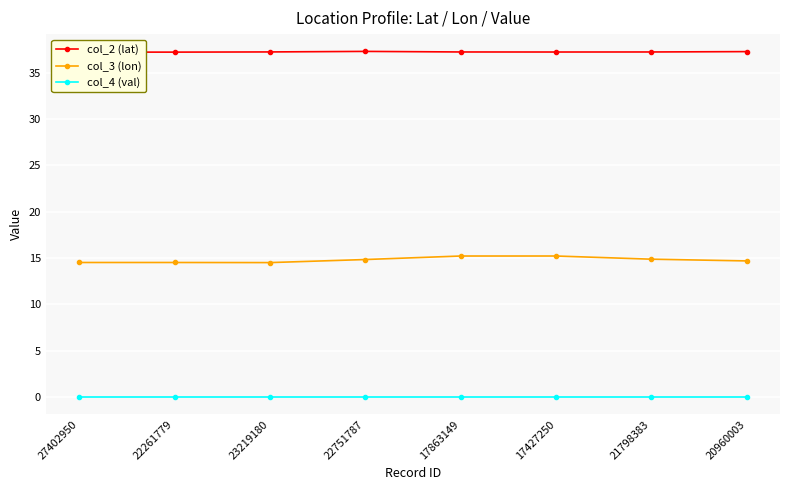

What is the minimum value for col_3 (lon)?

14.5